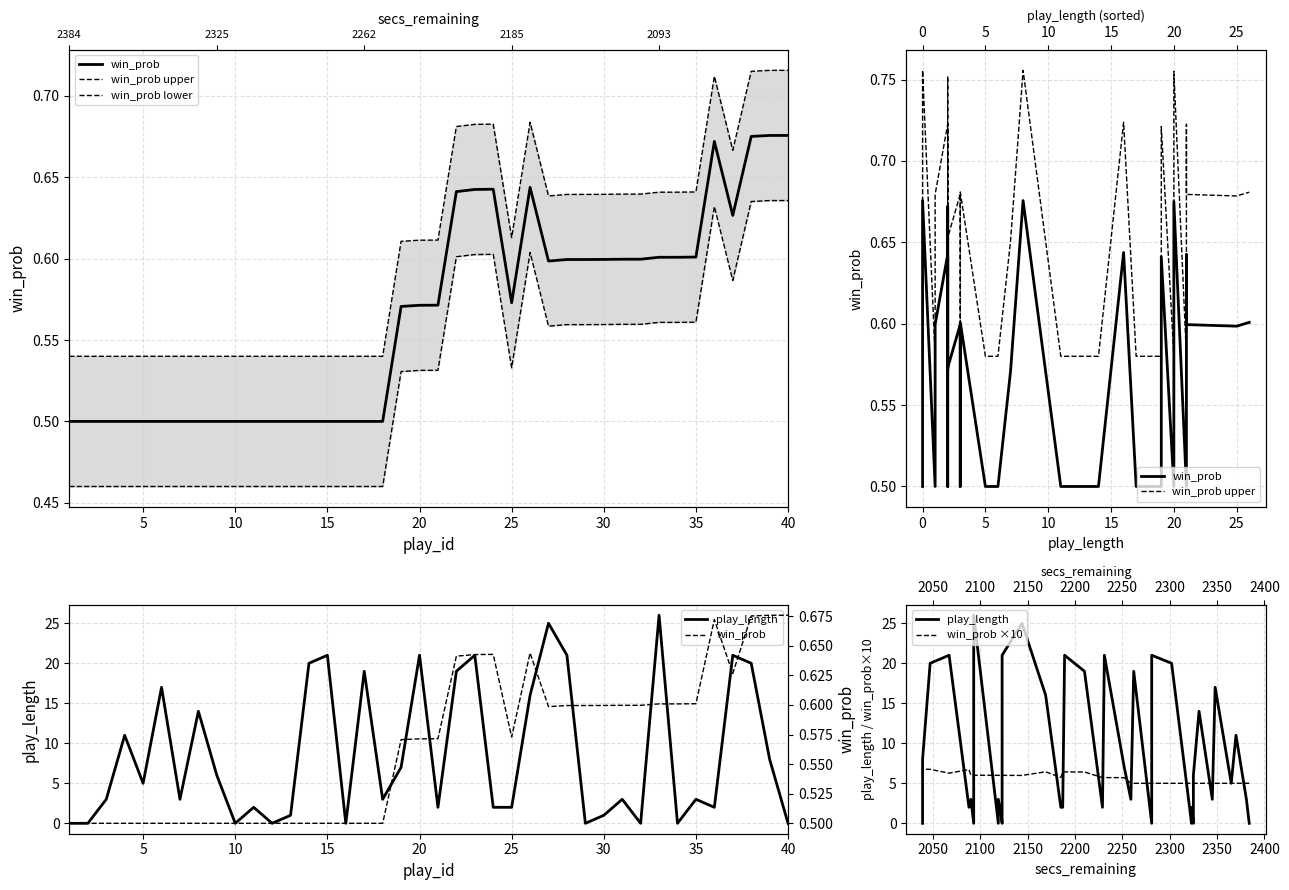

Which series has the largest range (max minus min)?

play_length